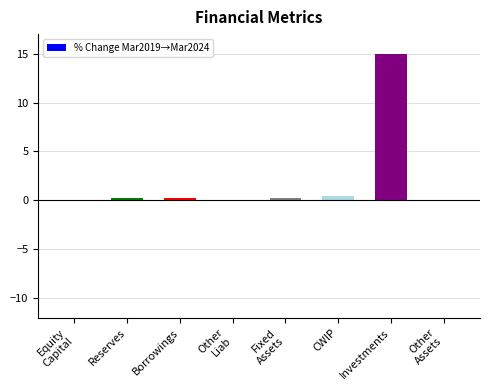

What is the greatest value displayed?

15.0